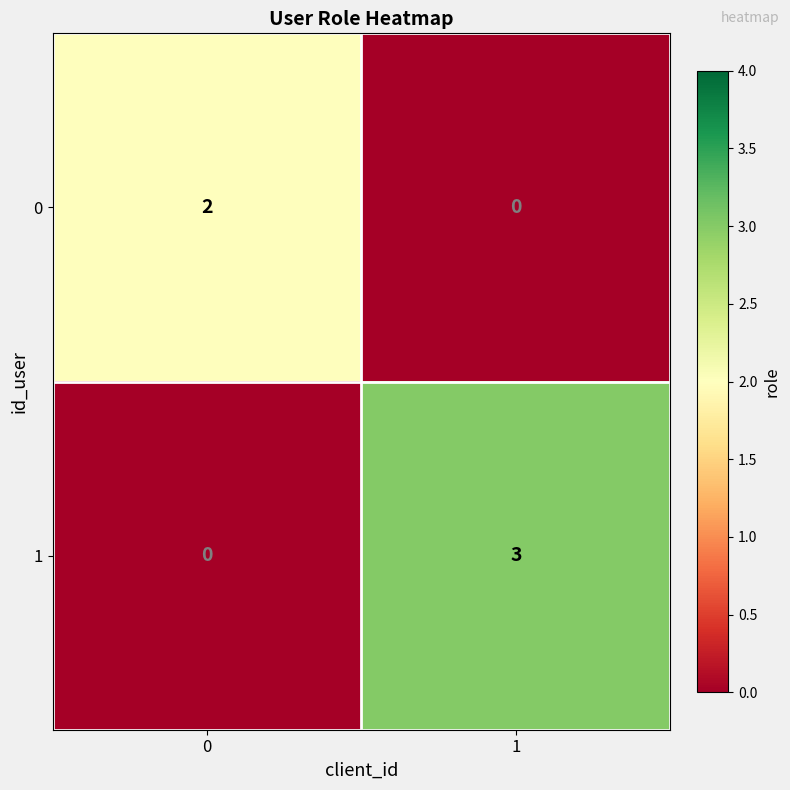

How many data points does each series have?

2